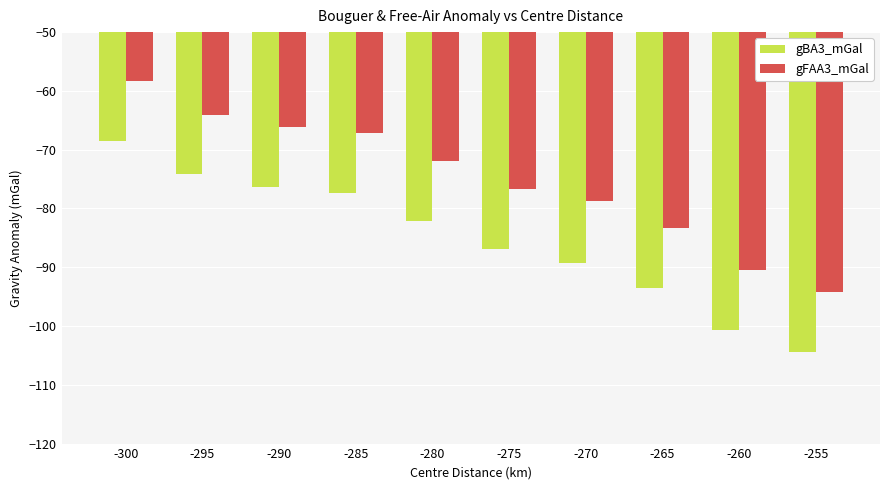

What is the maximum value for gFAA3_mGal?

-58.3